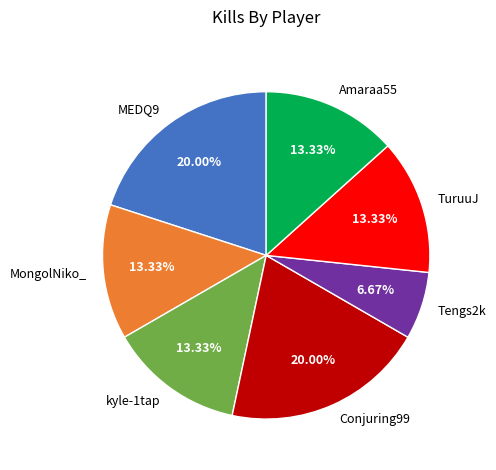

What is the ratio of the value at Tengs2k to the value at kyle-1tap?

0.5